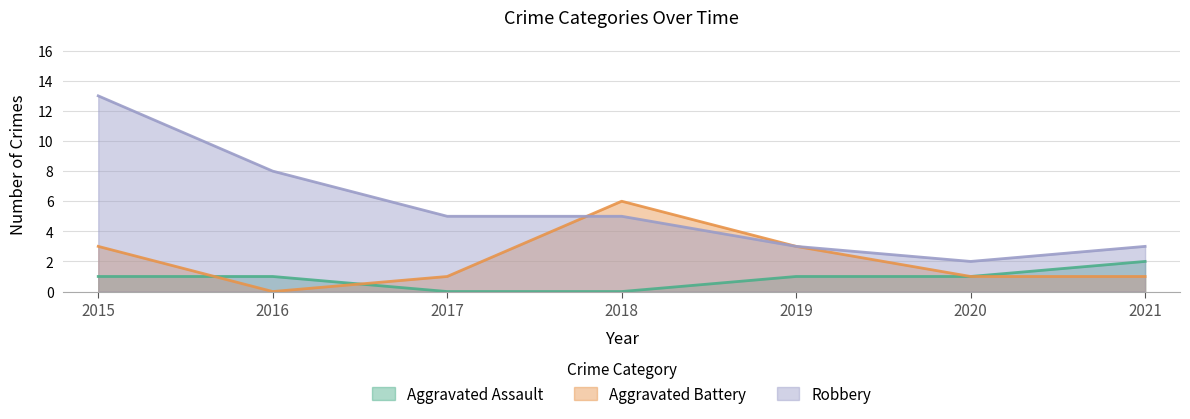

Which series has the largest range (max minus min)?

Robbery